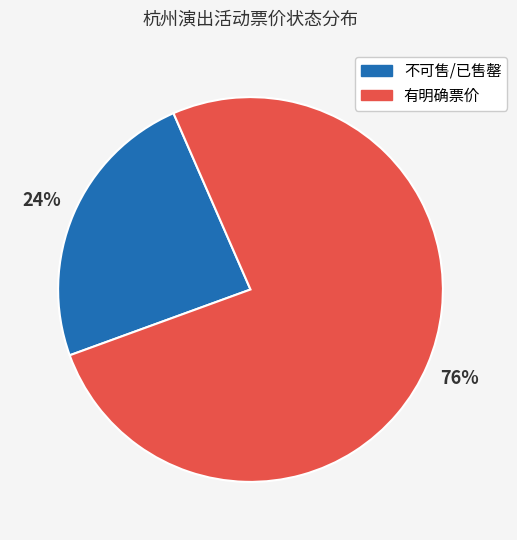

Is there any slice that represents more than half of the pie?

Yes